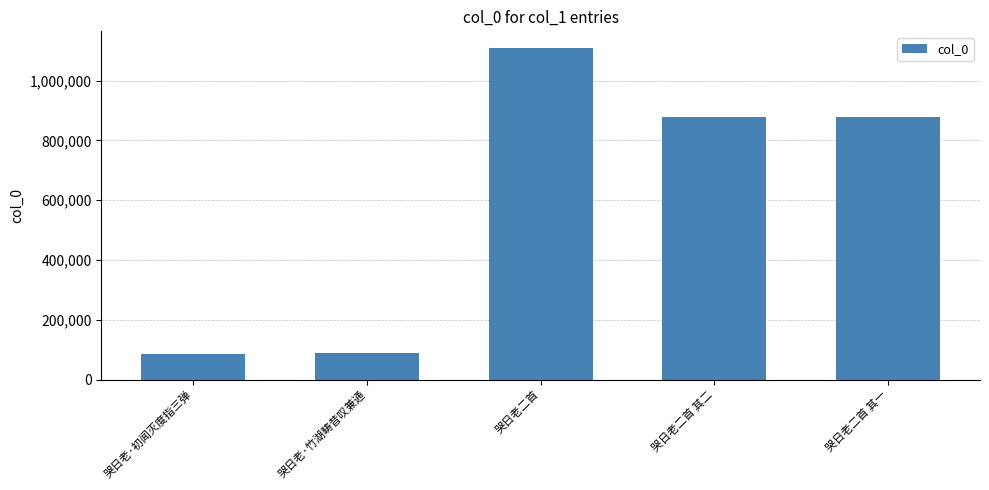

True or false: the data shows 1630684 at 哭日老二首.

False